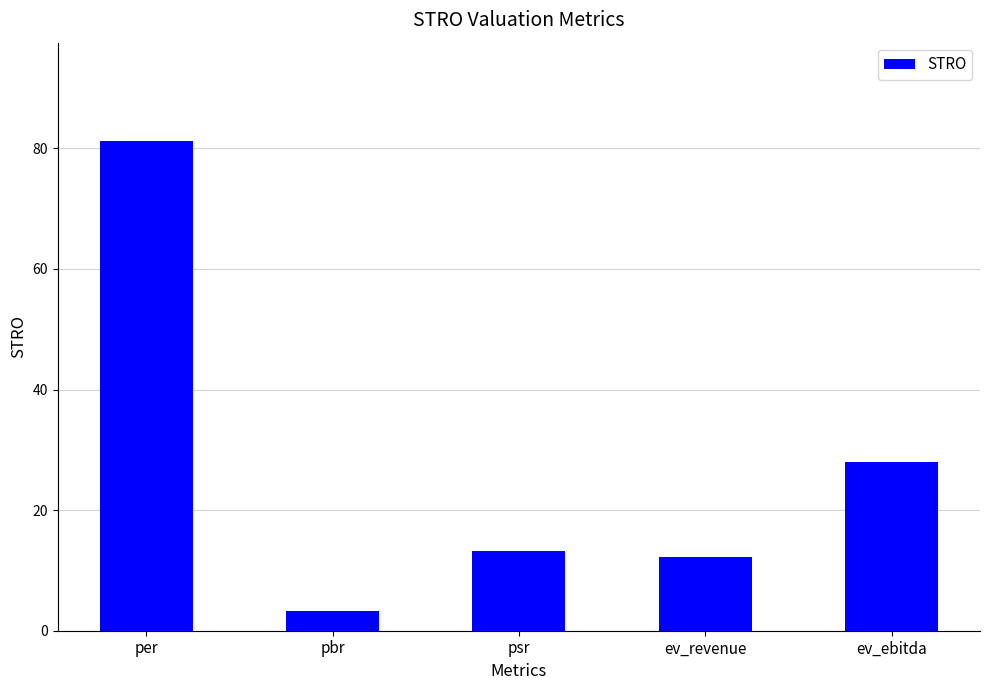

Reading right to left, transcribe all the data shown in this chart.

28.0	12.3	13.2	3.4	81.3